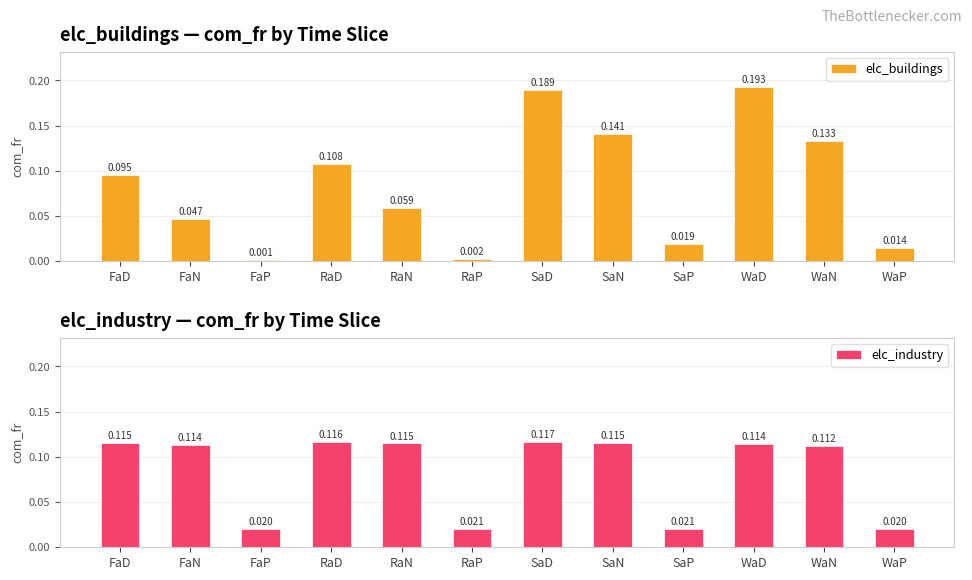

At RaN, list the series in order from smallest to largest.

elc_buildings, elc_industry